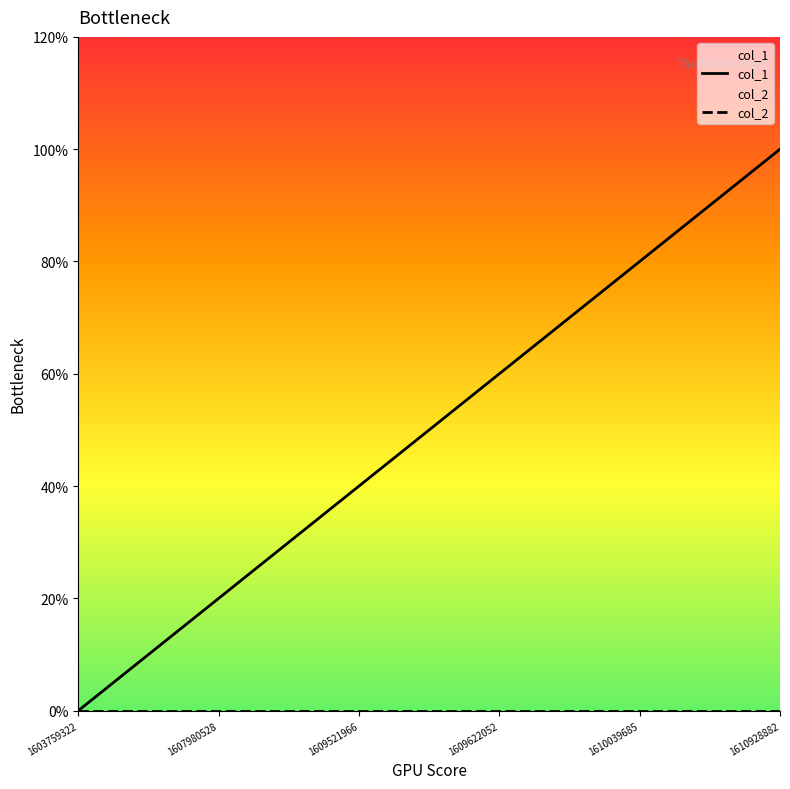

Does the chart display data point markers on the line(s)?

No